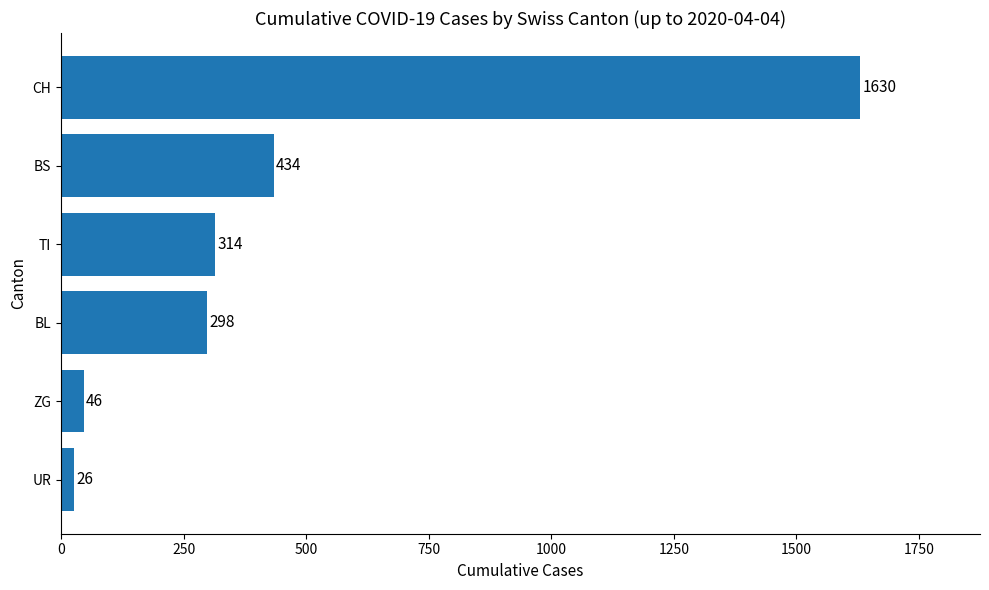

Count the number of data series in this chart.

1